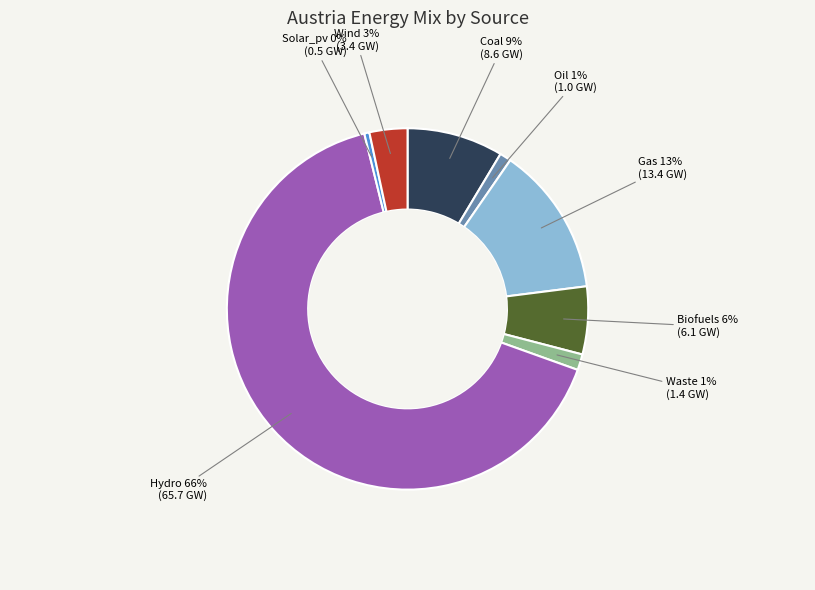

Is there any slice that represents more than half of the pie?

Yes